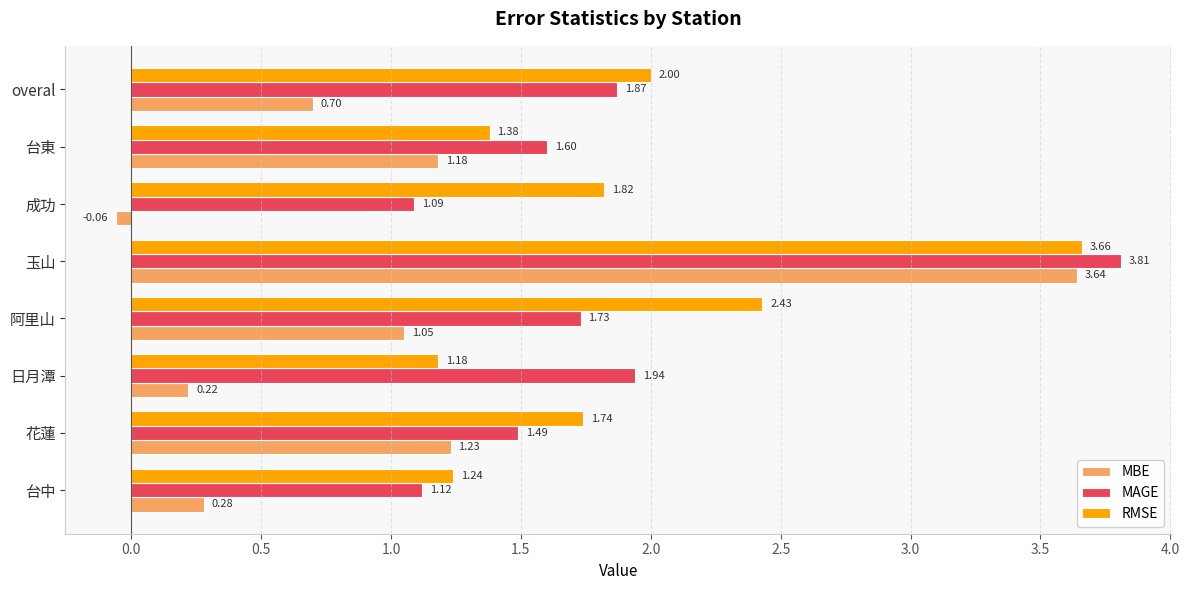

Rank the series at 玉山 from highest to lowest value.

MAGE, RMSE, MBE